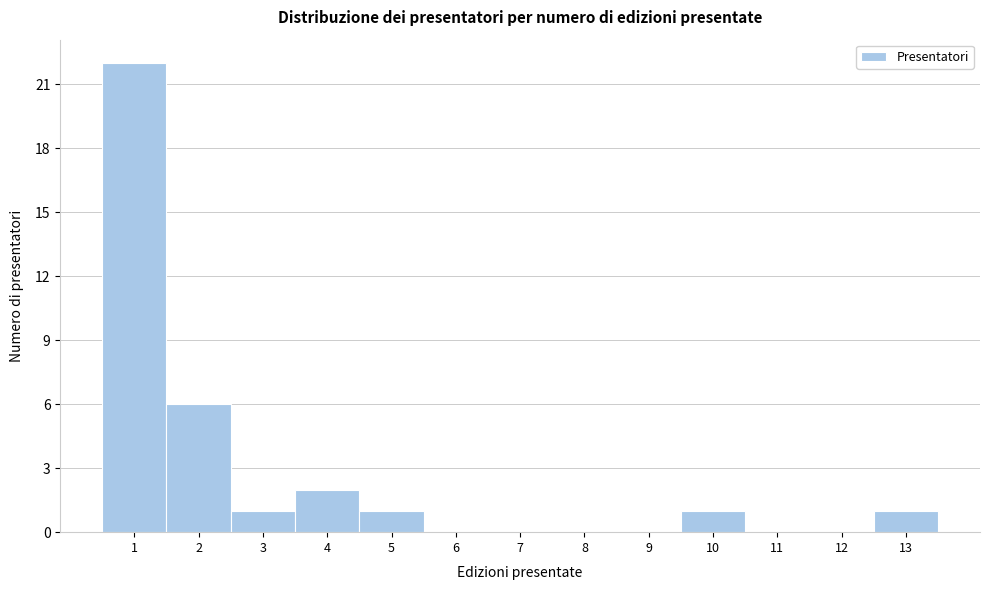

Reading left to right, transcribe this chart: for each bar, give the range it covers on the x-axis and its height. The values are not printed on the chart, so give them approximately, as read against the axis.

0.5 to 1.5: 22
1.5 to 2.5: 6
2.5 to 3.5: 1
3.5 to 4.5: 2
4.5 to 5.5: 1
5.5 to 6.5: 0
6.5 to 7.5: 0
7.5 to 8.5: 0
8.5 to 9.5: 0
9.5 to 10.5: 1
10.5 to 11.5: 0
11.5 to 12.5: 0
12.5 to 13.5: 1